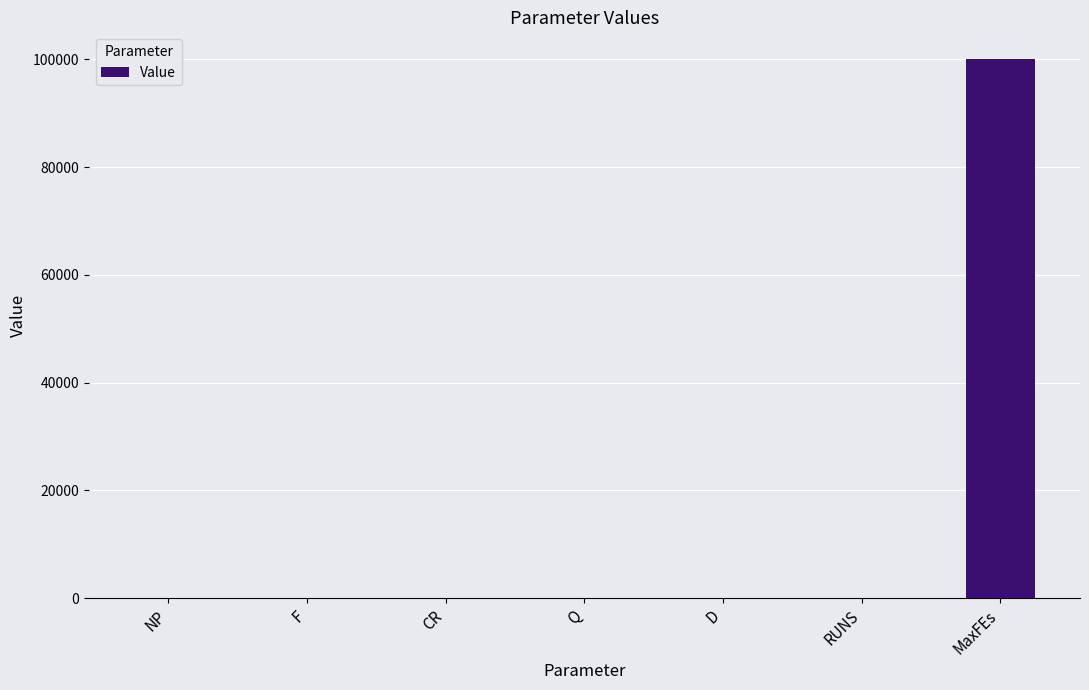

The chart shows a value of 133987.1 at MaxFEs. True or false?

False